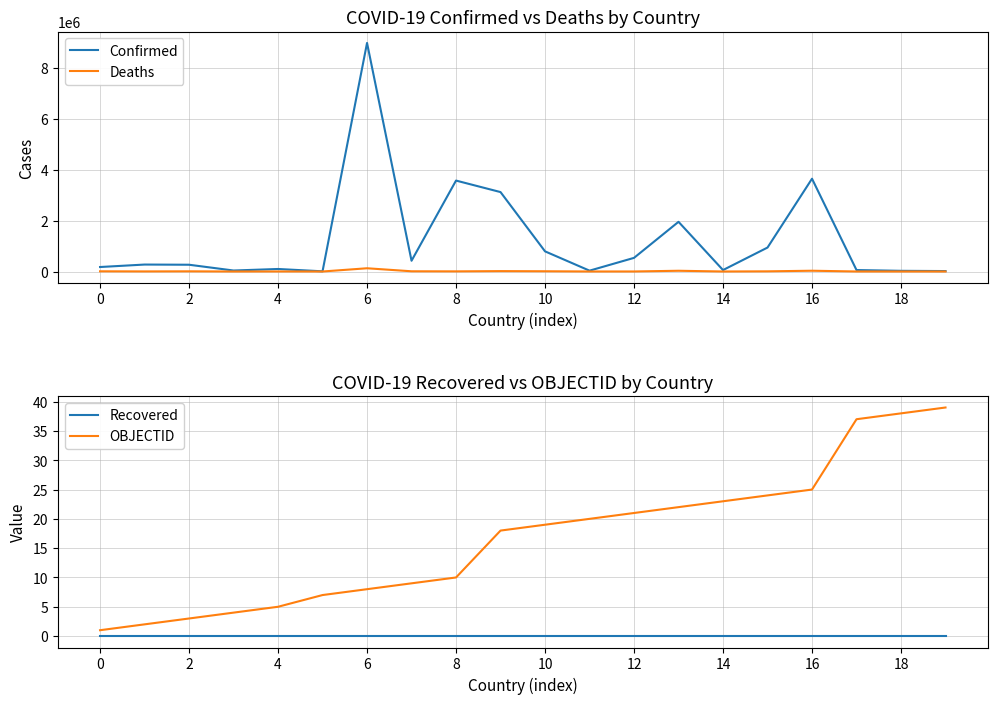

What is the maximum value for OBJECTID?

39